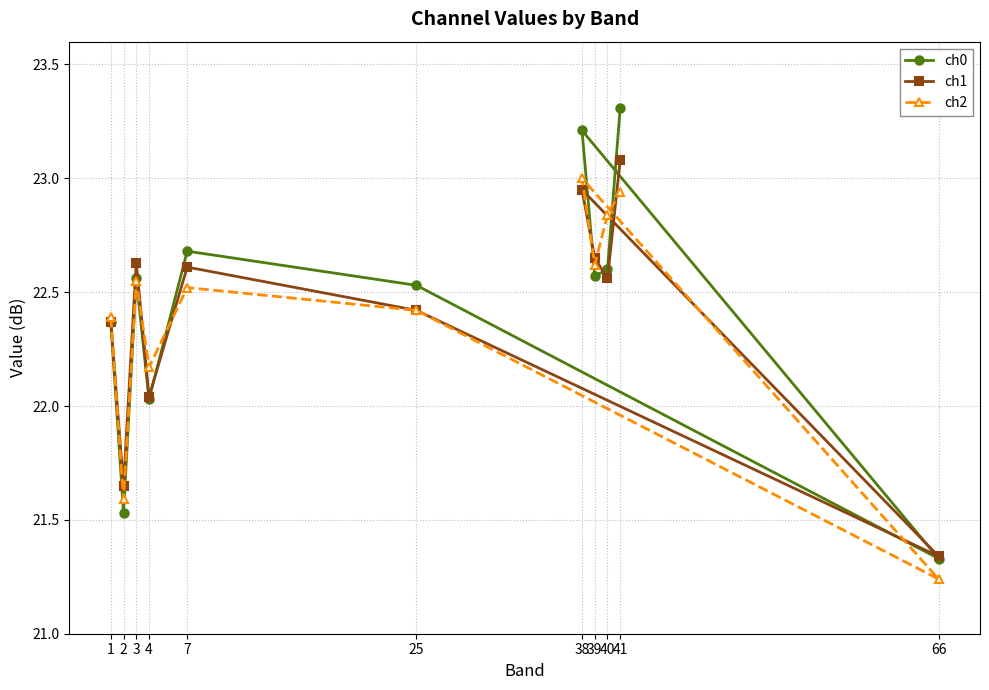

How many lines are shown in the chart?

3